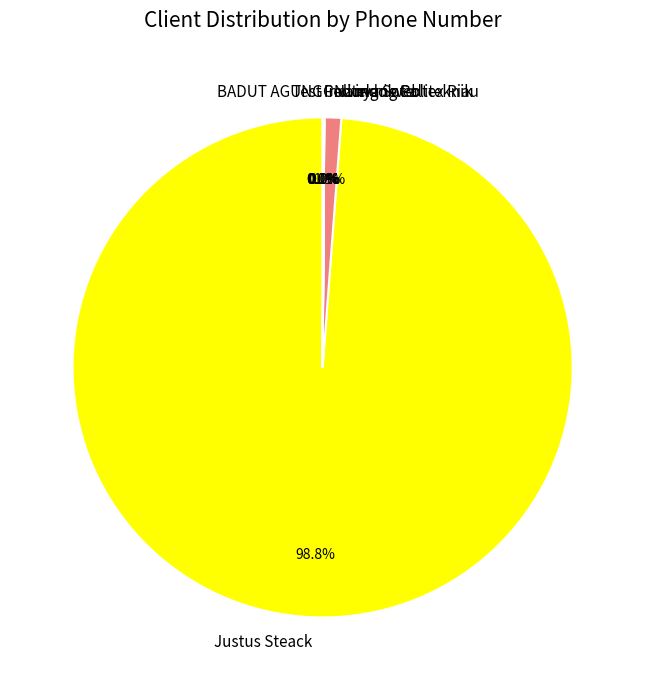

What is the largest slice in the pie chart?

Justus Steack